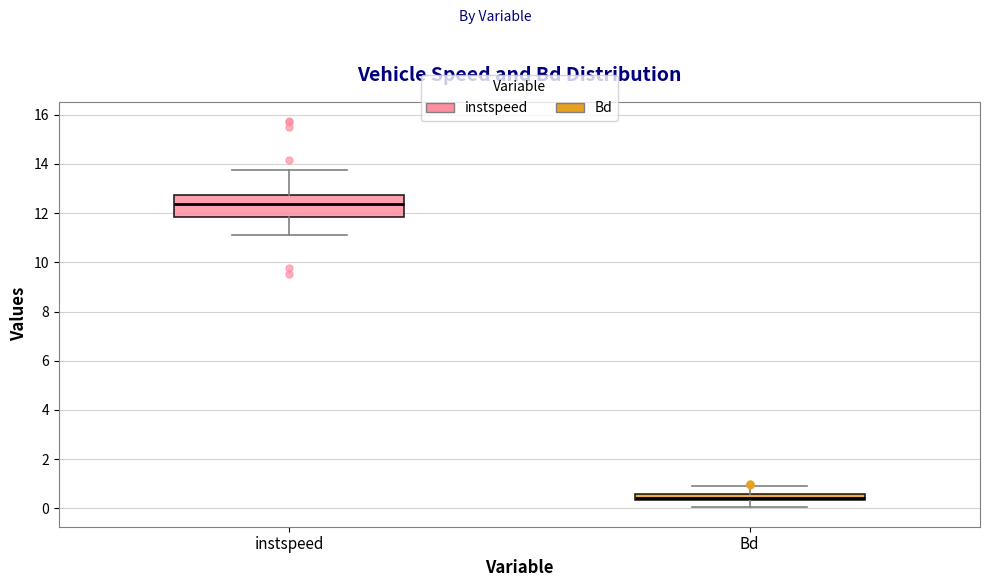

Where is the lower edge of the box for Bd on the y-axis? The values are not printed on the chart, so give them approximately, as read against the axis.

0.4